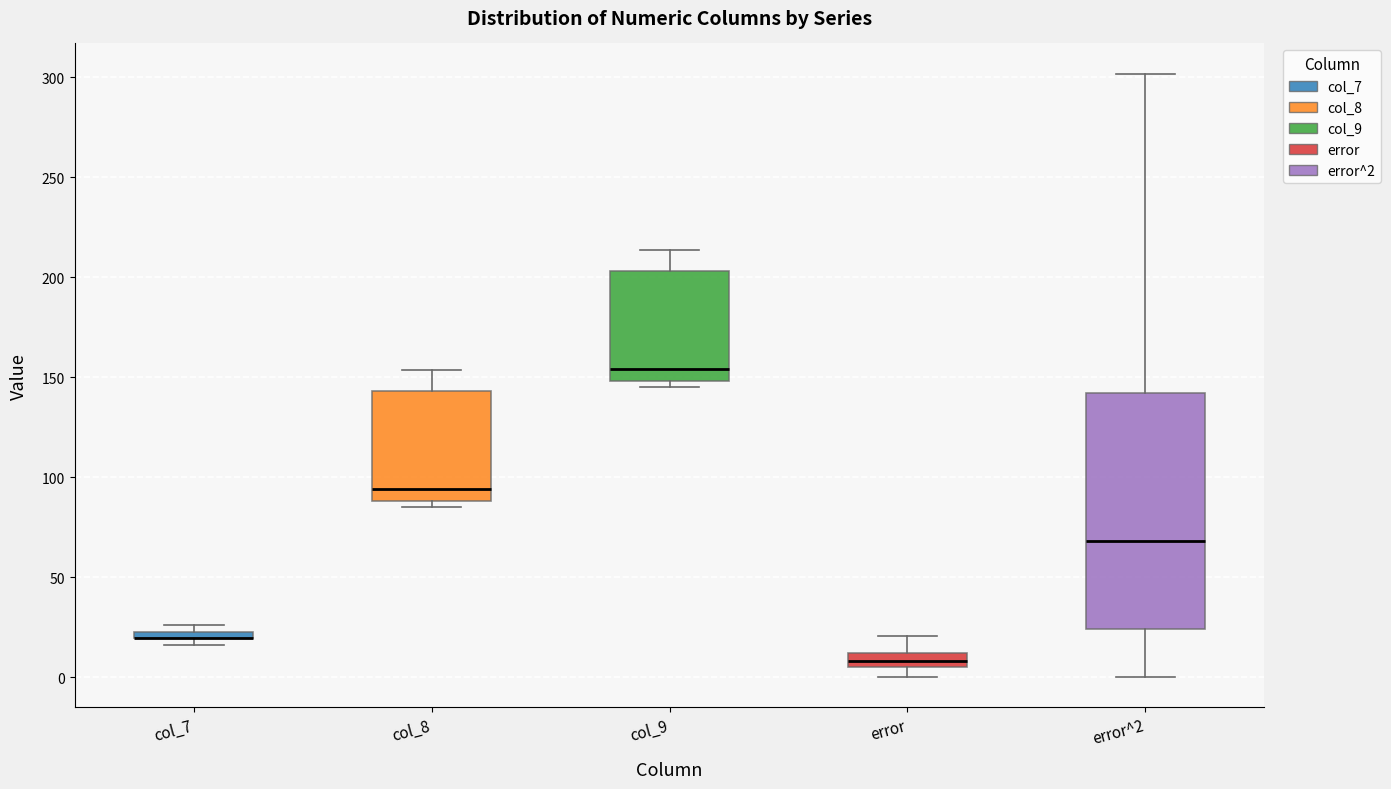

Comparing the boxes themselves (not the whiskers), which one is the tallest?

error^2